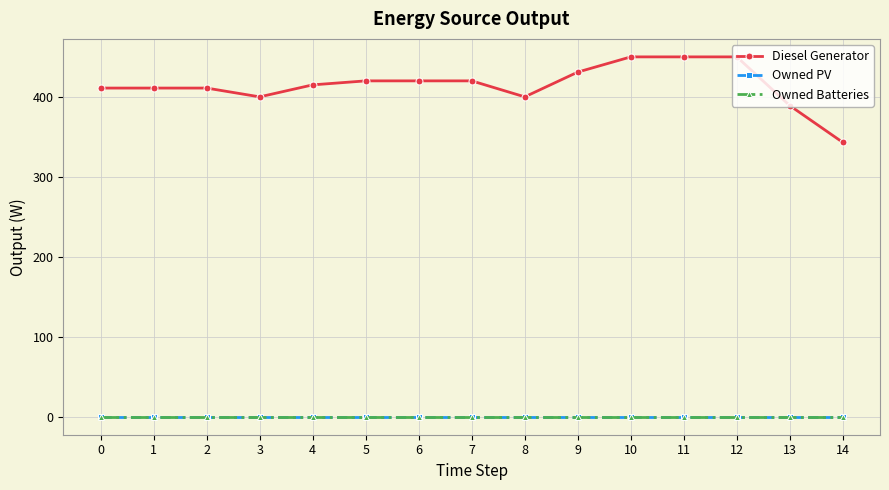

What is the difference between the highest and lowest values at 0?

411